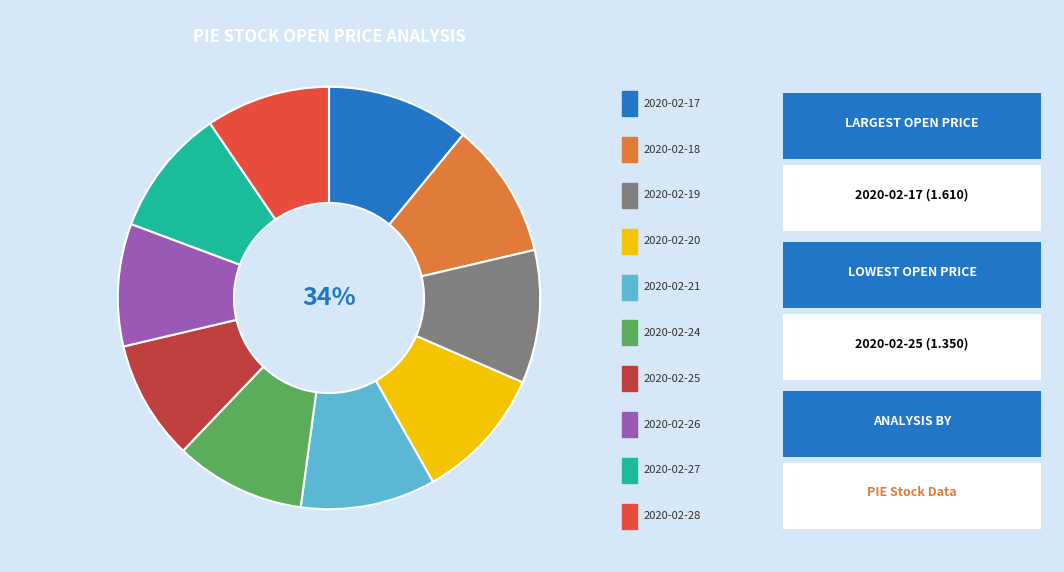

How many segments does this pie chart have?

10